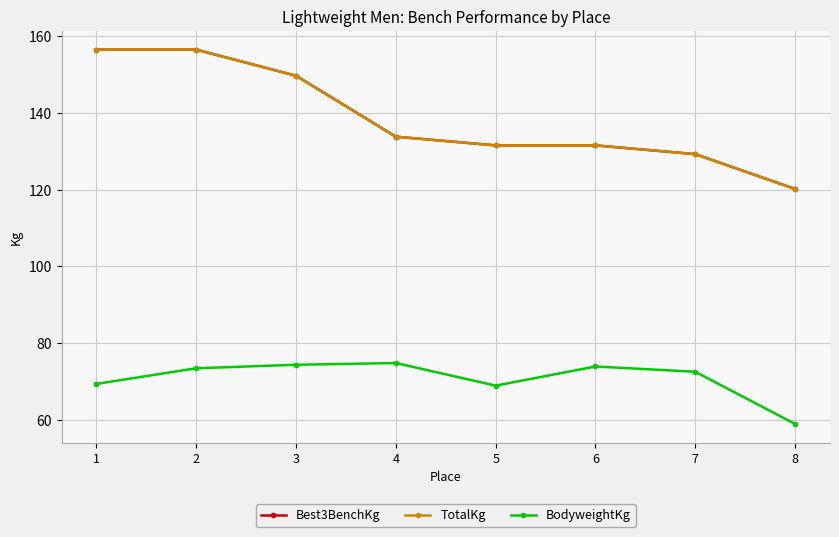

Reading left to right, extract all data points from this chart.

Best3BenchKg: 1=156.5	2=156.5	3=149.7	4=133.8	5=131.5	6=131.5	7=129.3	8=120.2
TotalKg: 1=156.5	2=156.5	3=149.7	4=133.8	5=131.5	6=131.5	7=129.3	8=120.2
BodyweightKg: 1=69.4	2=73.5	3=74.4	4=74.8	5=69.0	6=73.9	7=72.6	8=59.0